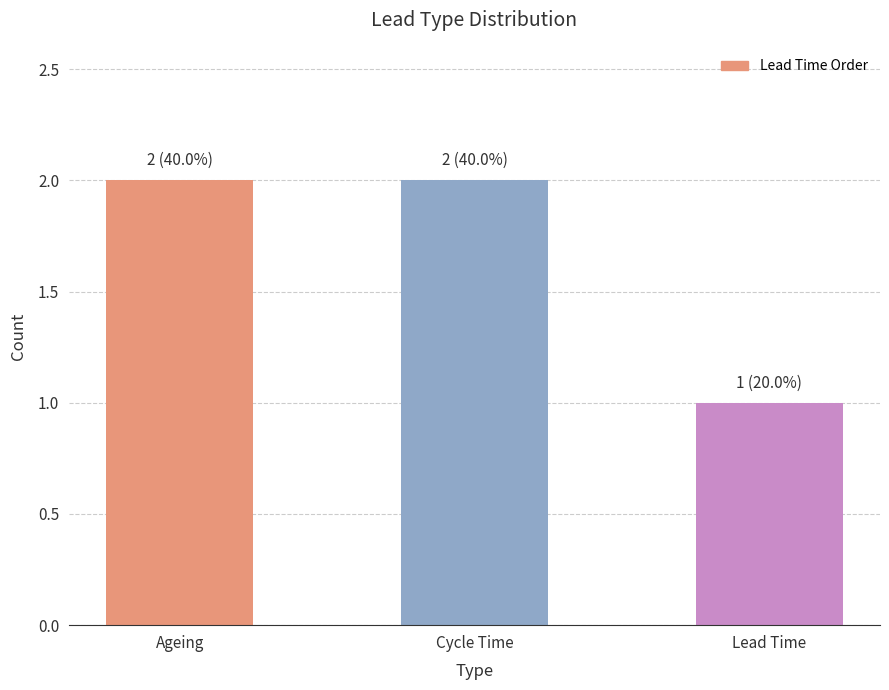

What is the greatest value displayed?

2